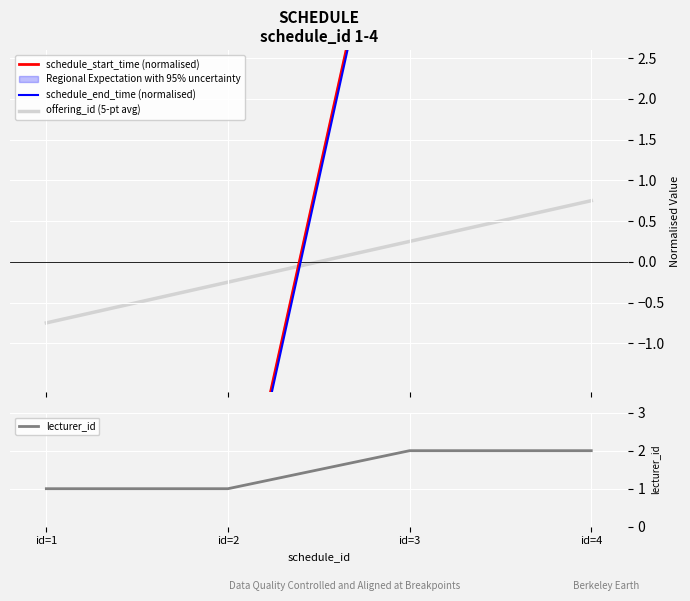

Reading left to right, what are all the values shown in this chart?

schedule_start_time (normalised): -14.8	-4.0	6.1	12.6
schedule_end_time (normalised): -14.5	-4.0	6.0	12.5
offering_id (5-pt avg): -0.8	-0.2	0.2	0.8
lecturer_id: 1.0	1.0	2.0	2.0